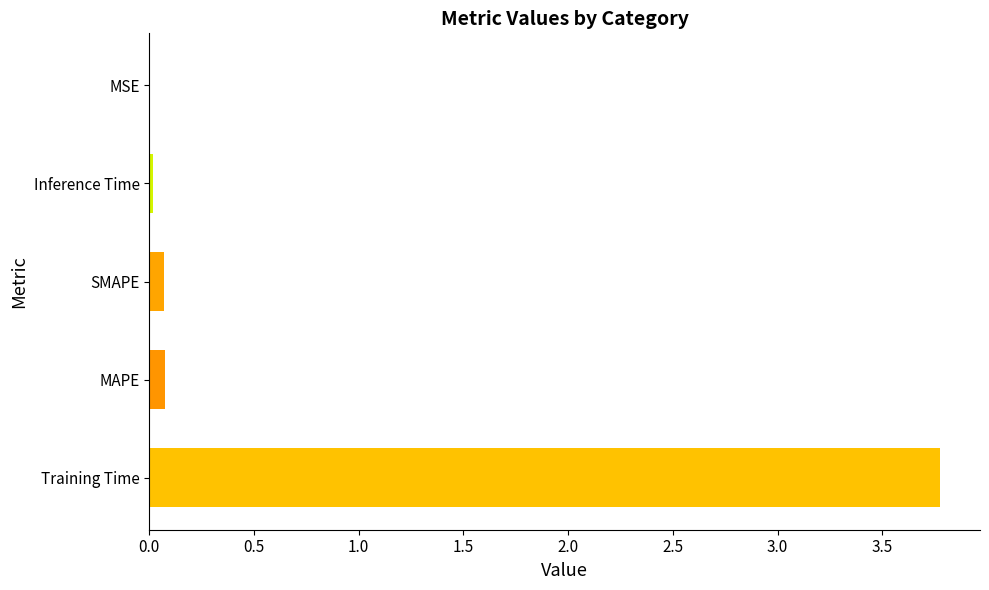

What is the greatest value displayed?

3.8